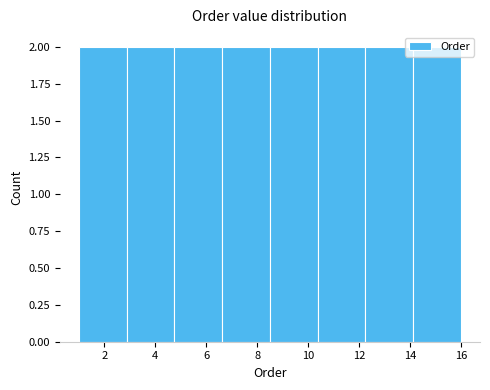

Reading left to right, list every bar in this chart as the range it spans on the x-axis followed by its height. Neither the bar edges nor the heights are printed on the chart, so give them approximately, as read against the axes.

1.0 to 2.8: 2
2.8 to 4.8: 2
4.8 to 6.6: 2
6.6 to 8.6: 2
8.6 to 10.4: 2
10.4 to 12.2: 2
12.2 to 14.2: 2
14.2 to 16.0: 2